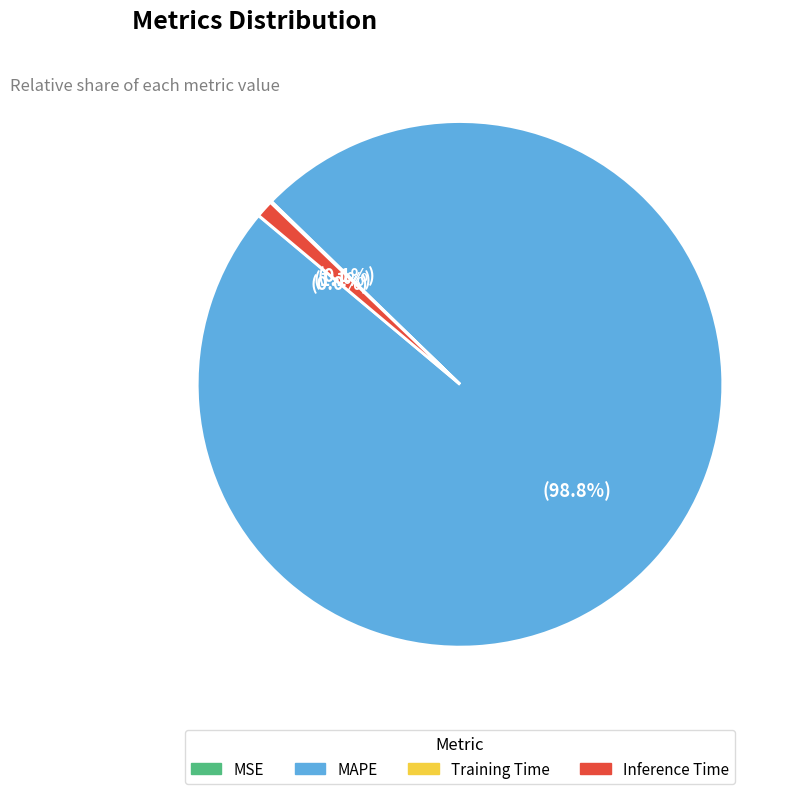

Combined, do MAPE and Inference Time account for over 50%?

Yes